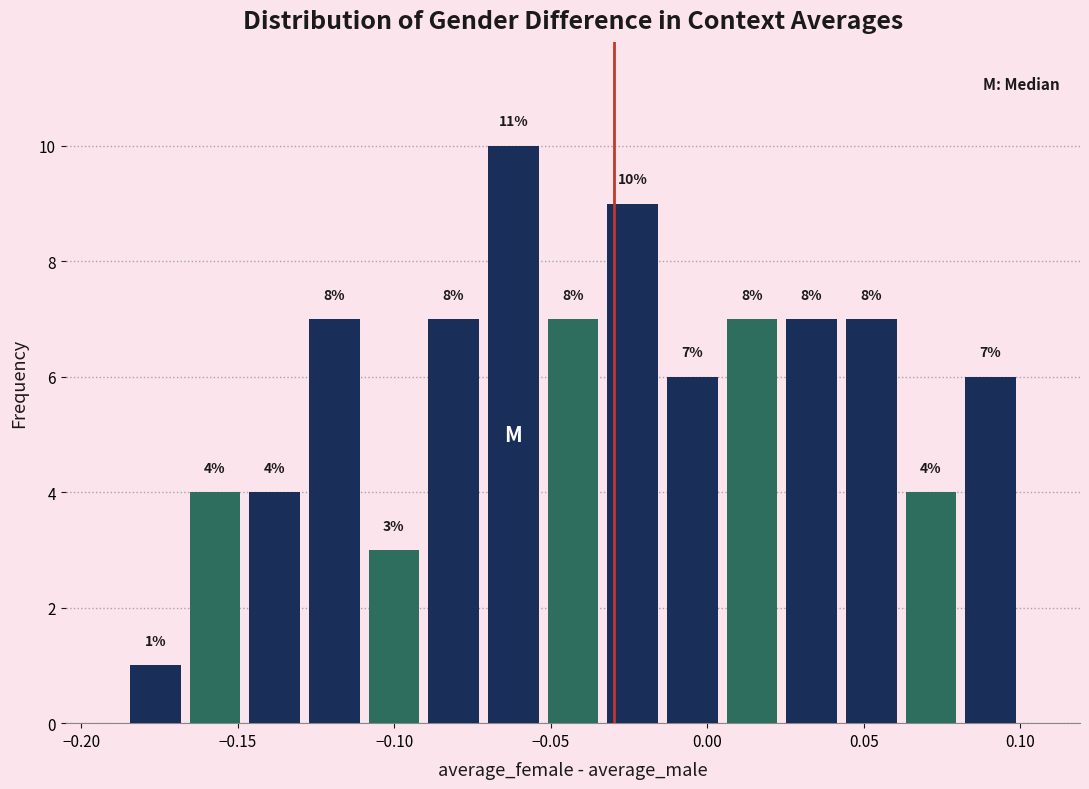

Read against the x-axis, roughly where is the centre of the tallest bar?

-0.060